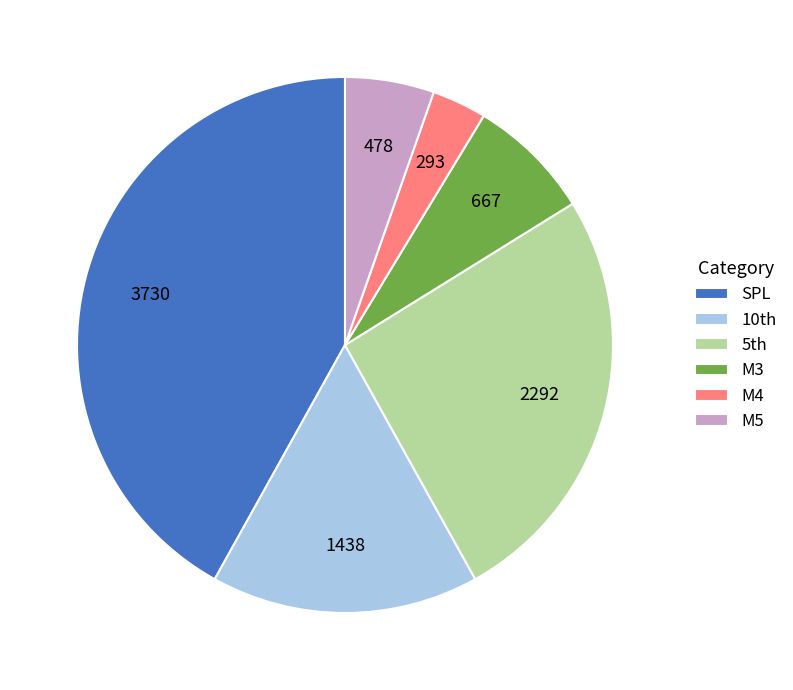

Which slice is the smallest?

M4